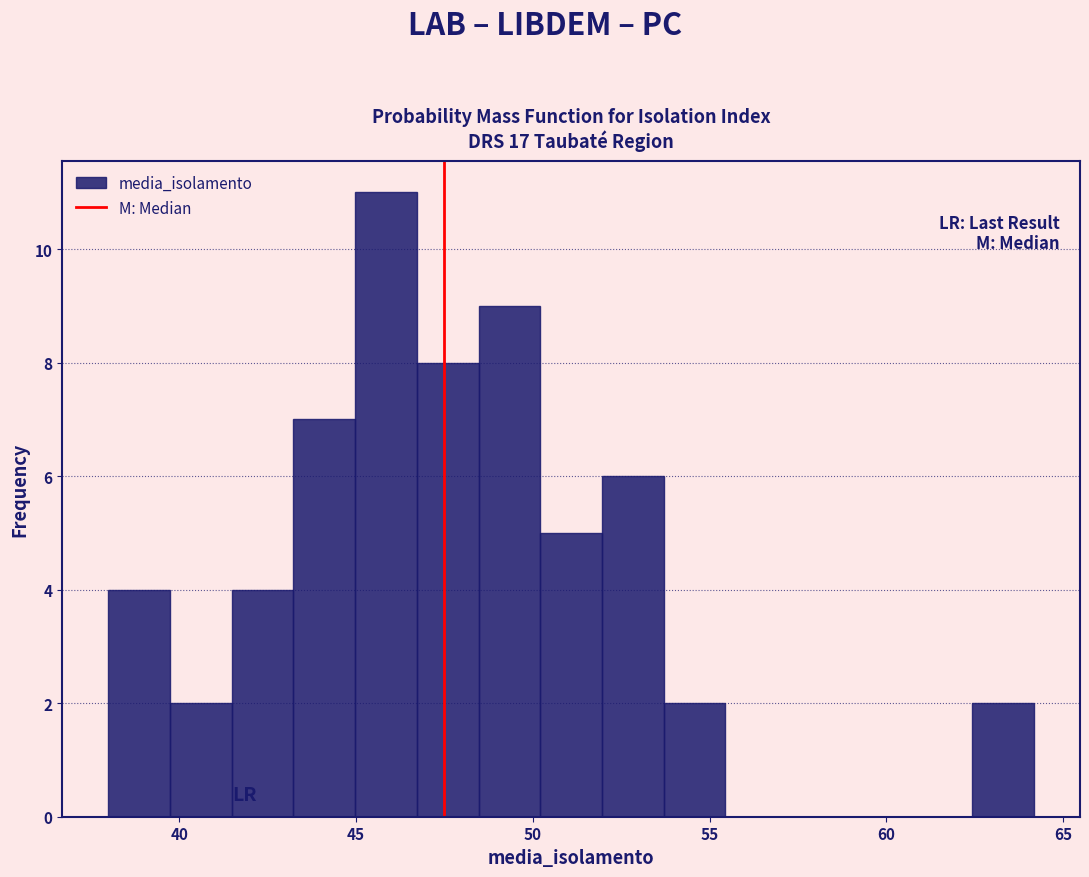

Read against the x-axis, roughly where is the centre of the tallest bar?

46.0